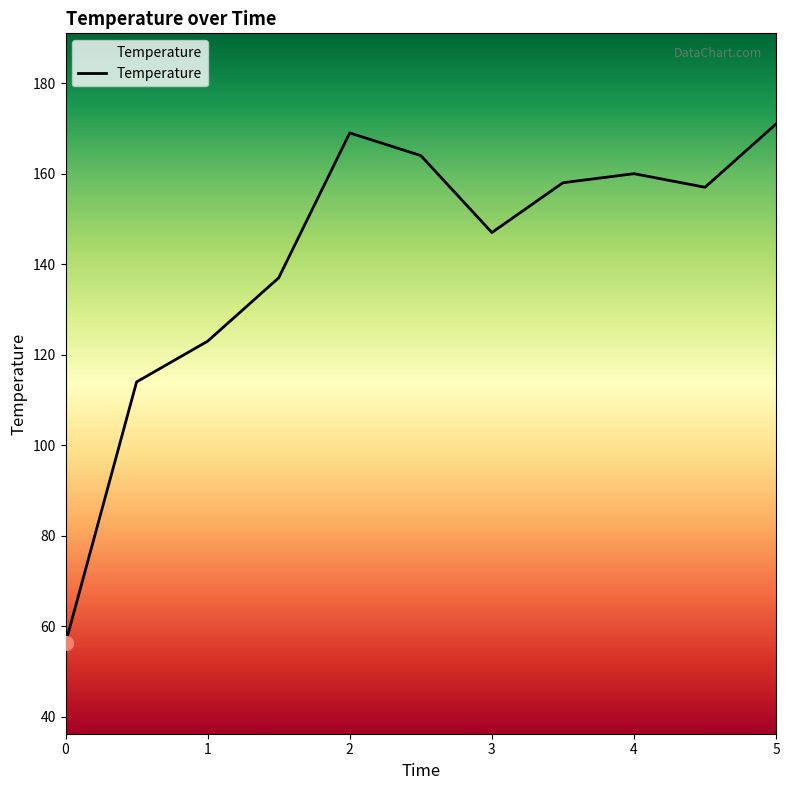

What is the minimum value shown in the chart?

56.3